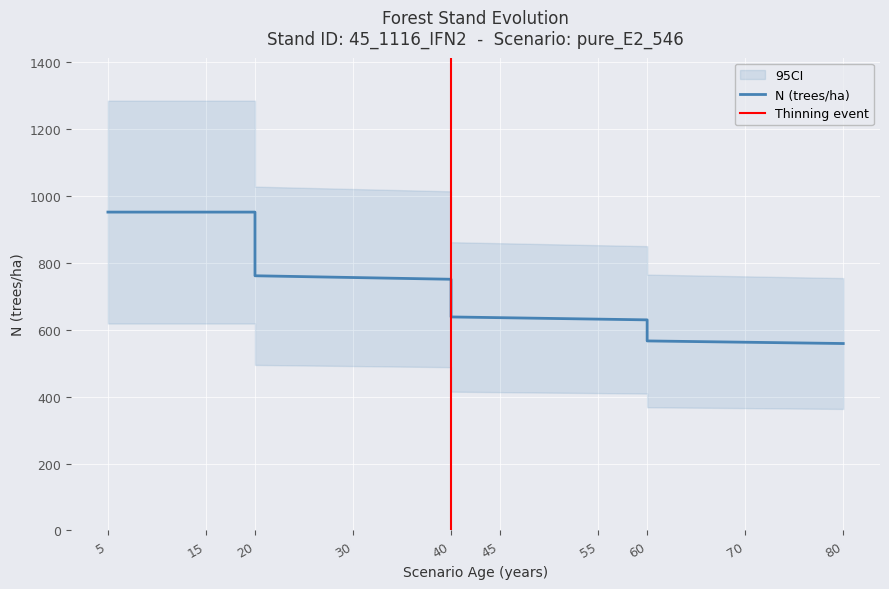

How many data points in G are above 49?

10